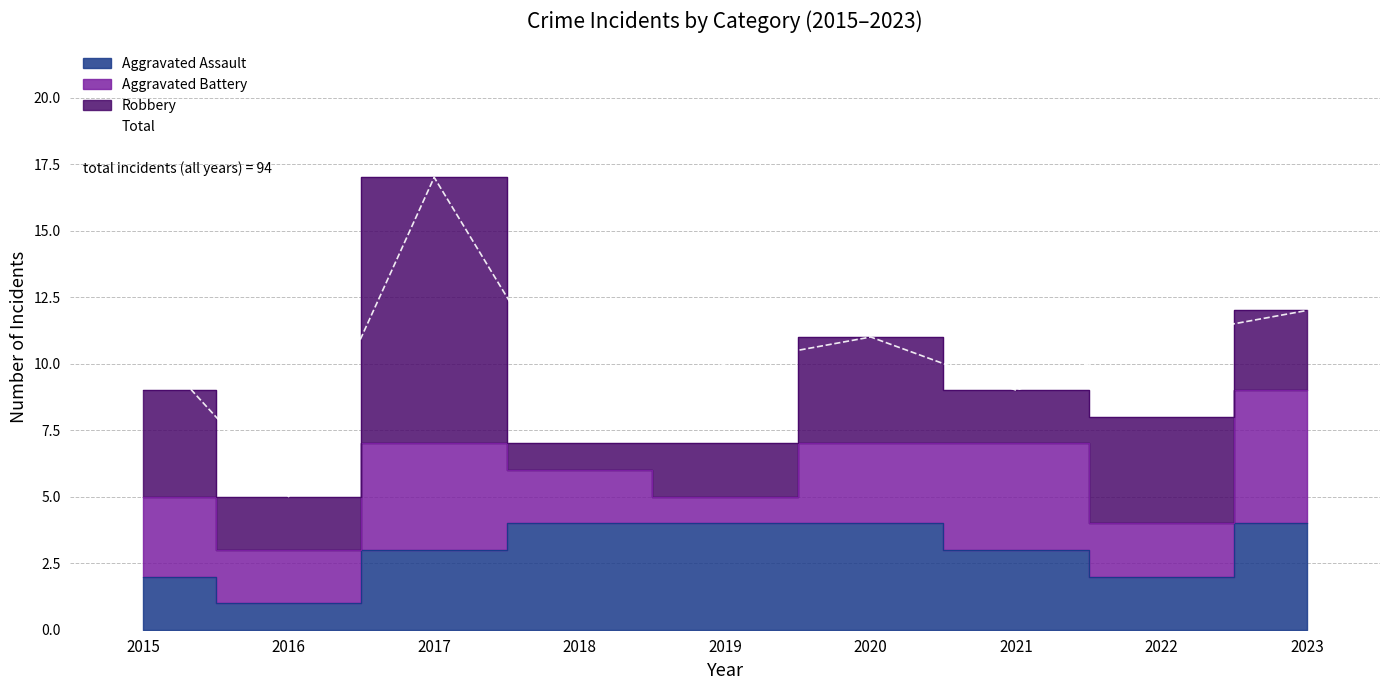

How many data points are above 11?

2